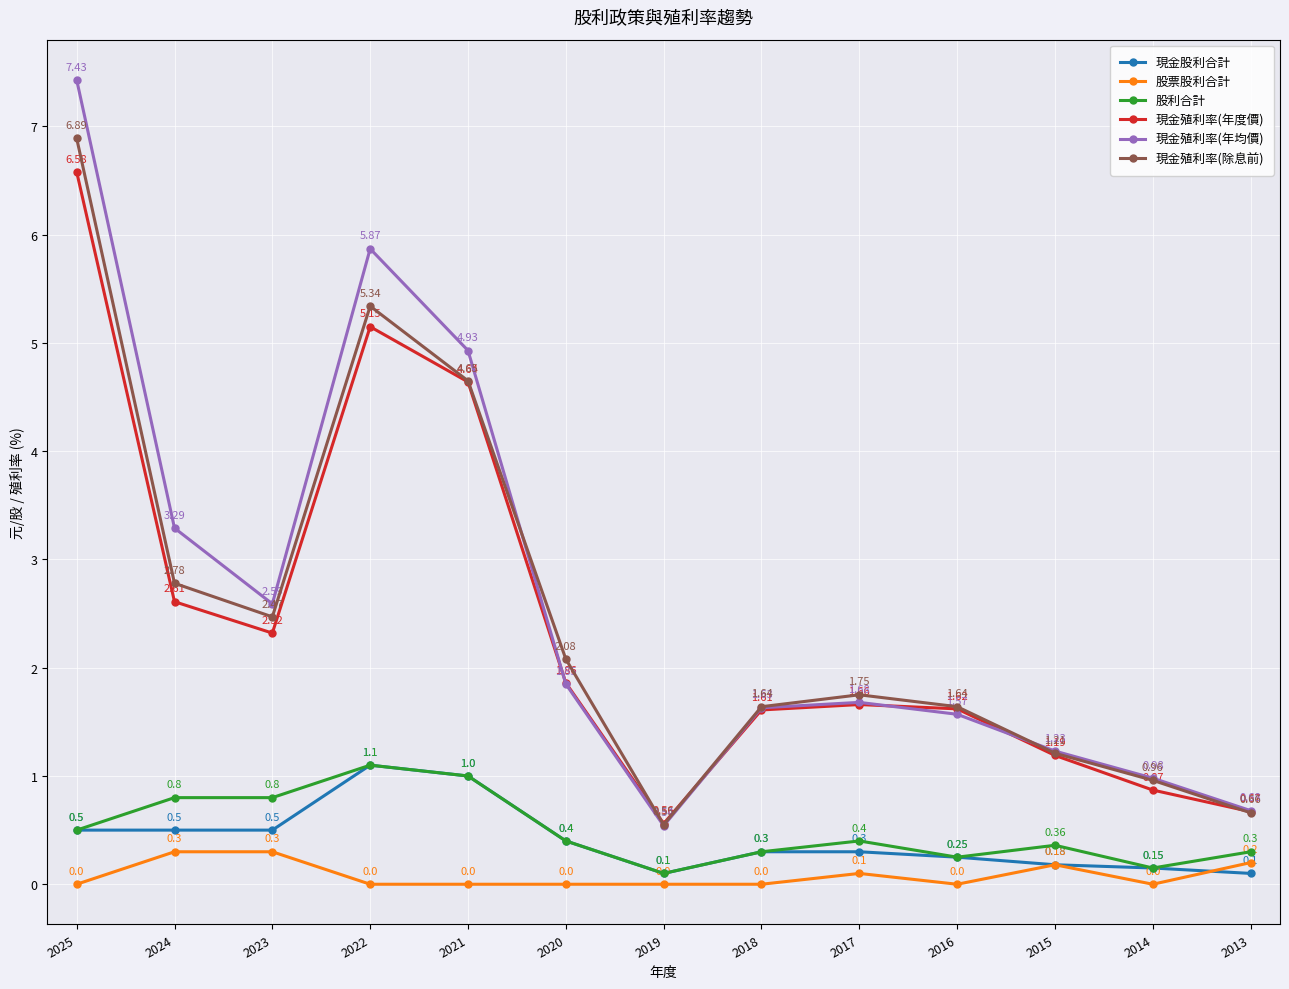

At which category is the sum across all series the highest?

2025